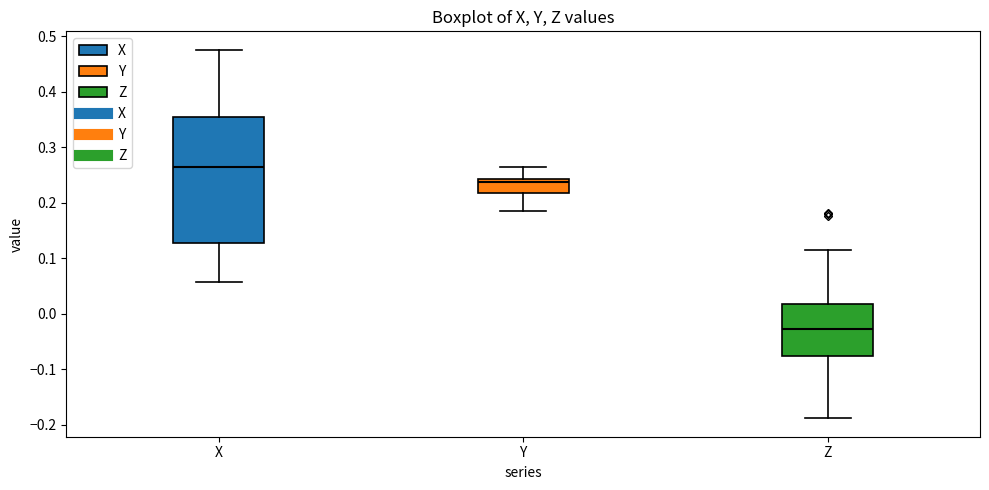

Reading left to right, read every box against the y-axis: the position of its median line, the range the box covers, and the ends of its whiskers. The values are not printed on the chart, so give them approximately, as read against the axis.

X: median 0.26, box 0.13 to 0.35, whiskers 0.06 to 0.48
Y: median 0.24 (just below the box's upper edge), box 0.22 to 0.24, whiskers 0.19 to 0.26
Z: median -0.03, box -0.08 to 0.02, whiskers -0.19 to 0.12